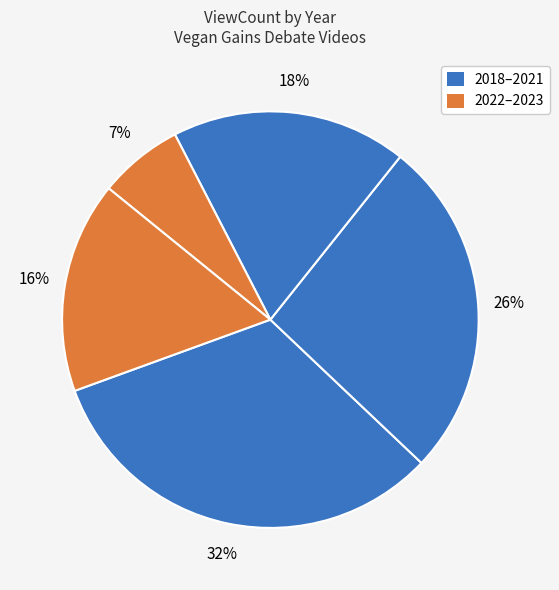

Count the number of slices in the pie.

5